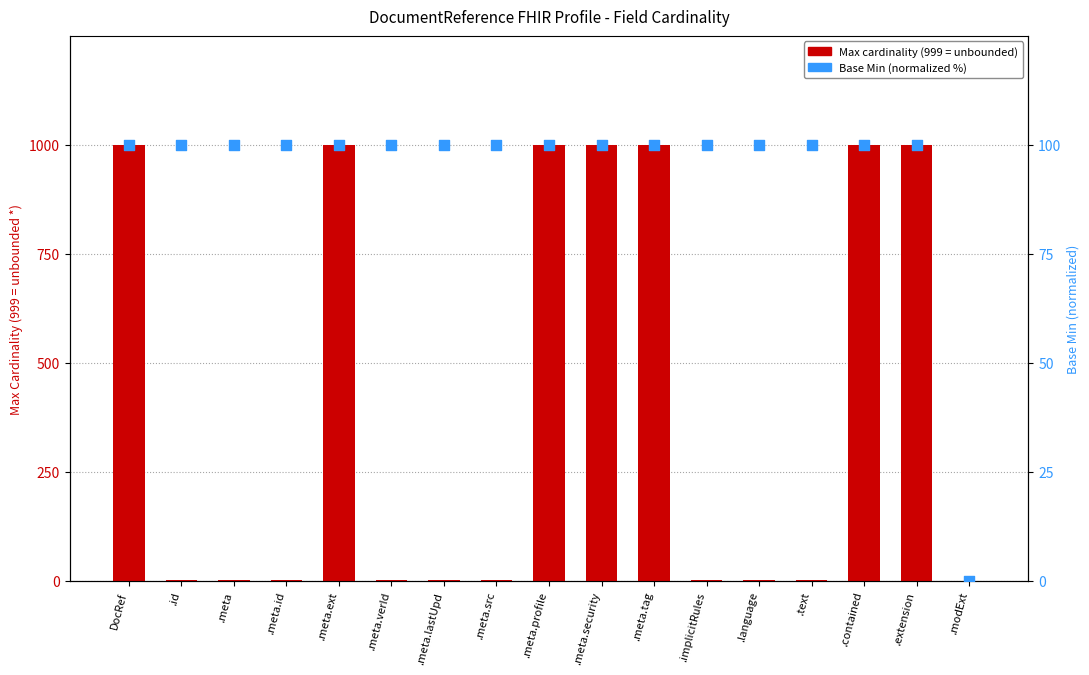

What are all the series names shown in the legend?

Max (cardinality), Base Min (normalized)